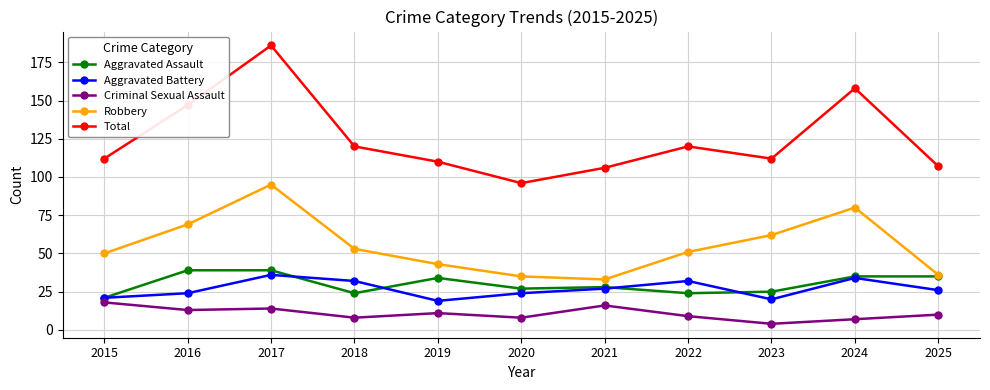

What is the difference between the highest and lowest values at 2022?

111